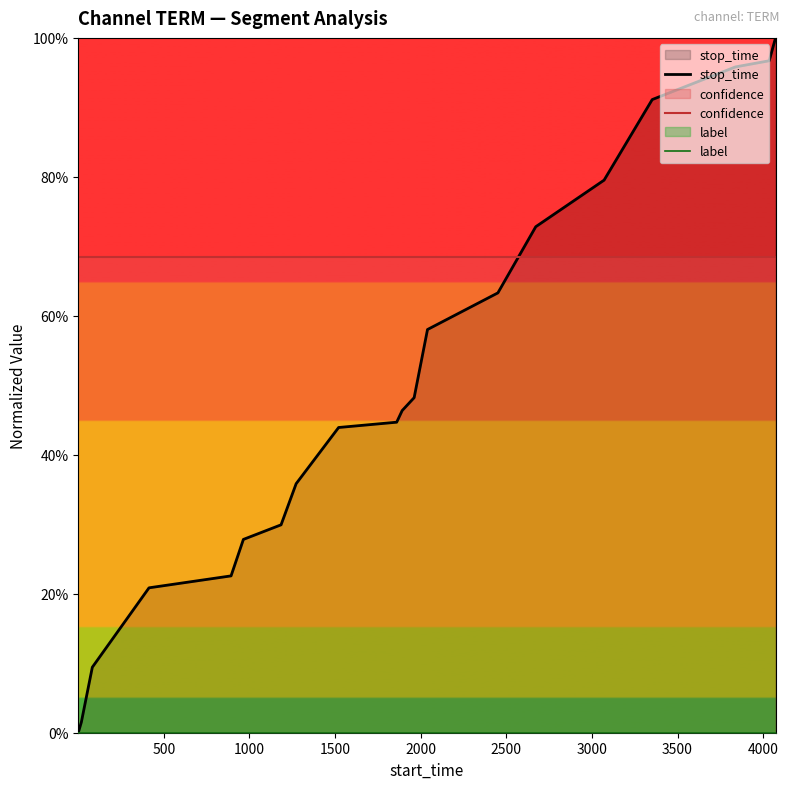

True or false: confidence has a value of 0.9 at 10.

False